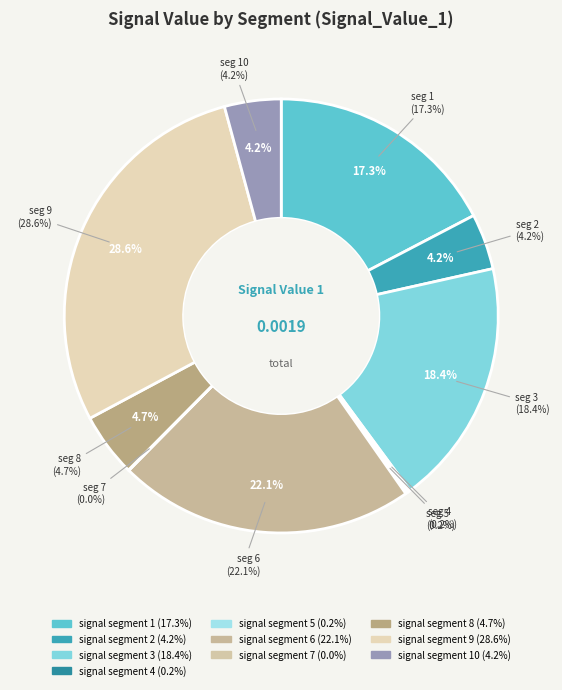

What percentage do signal segment 6 and signal segment 5 together represent?

22.3%